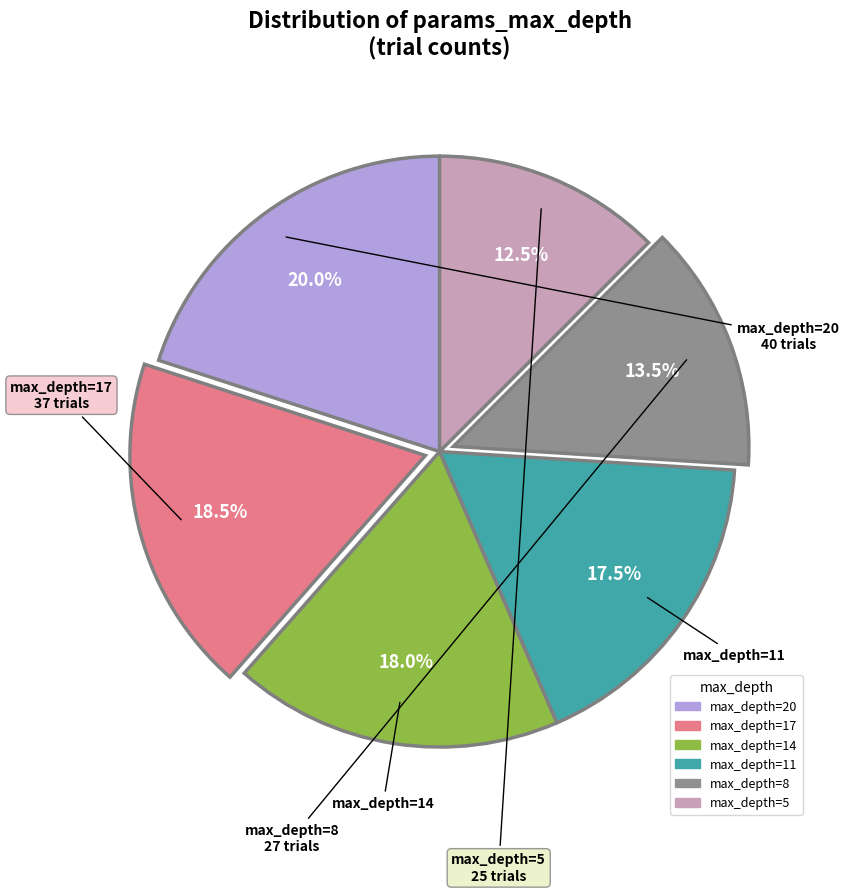

Is there a majority slice in this chart?

No